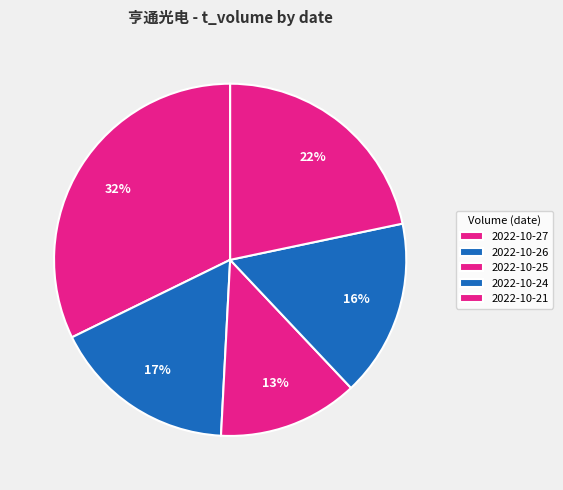

How many slices are in this pie chart?

5